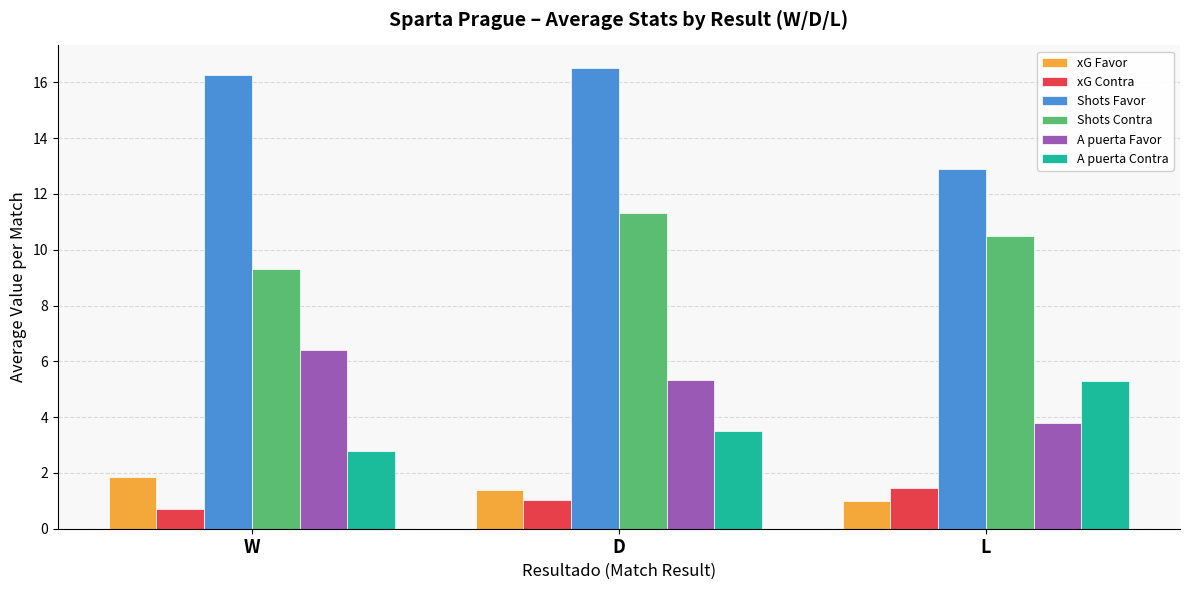

What is the minimum value shown in the chart?

0.7